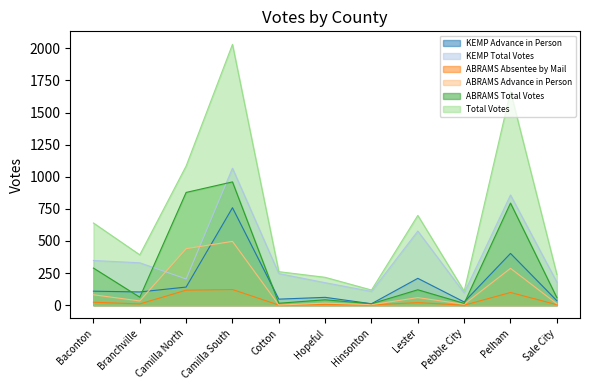

Is it true that KEMP Advance in Person equals 109 at Baconton?

True